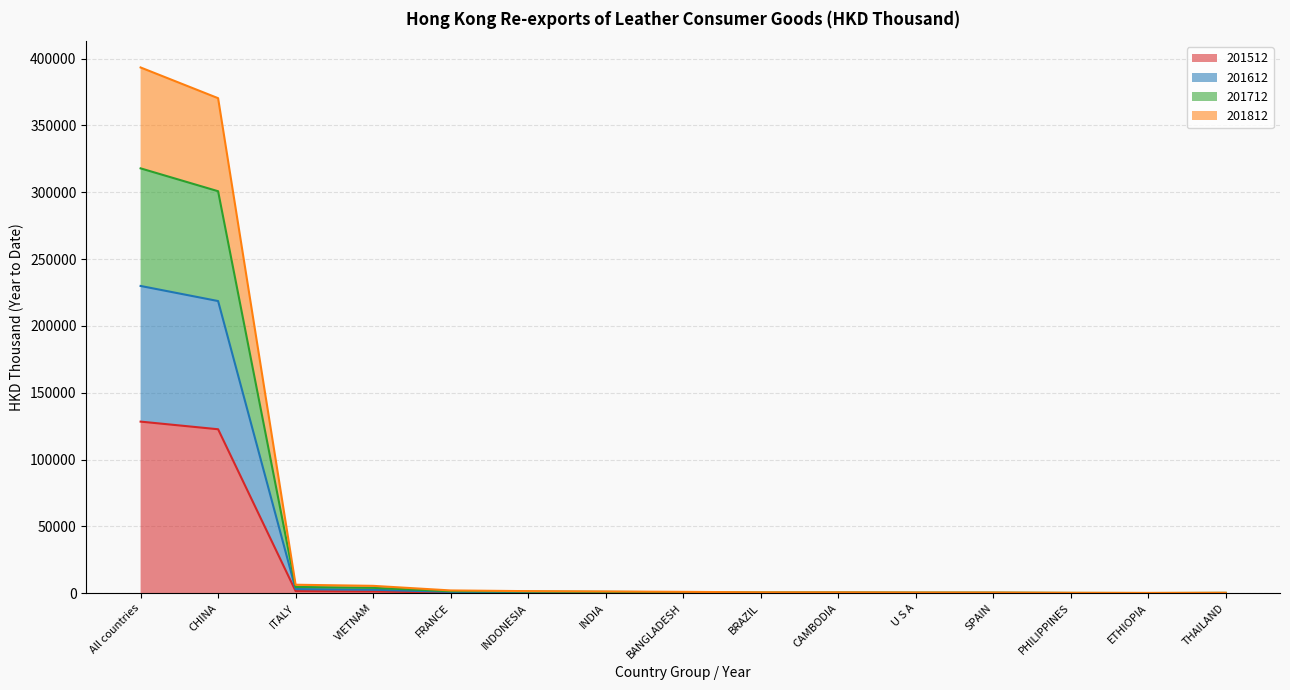

True or false: 201512 and 201612 intersect in this chart.

False